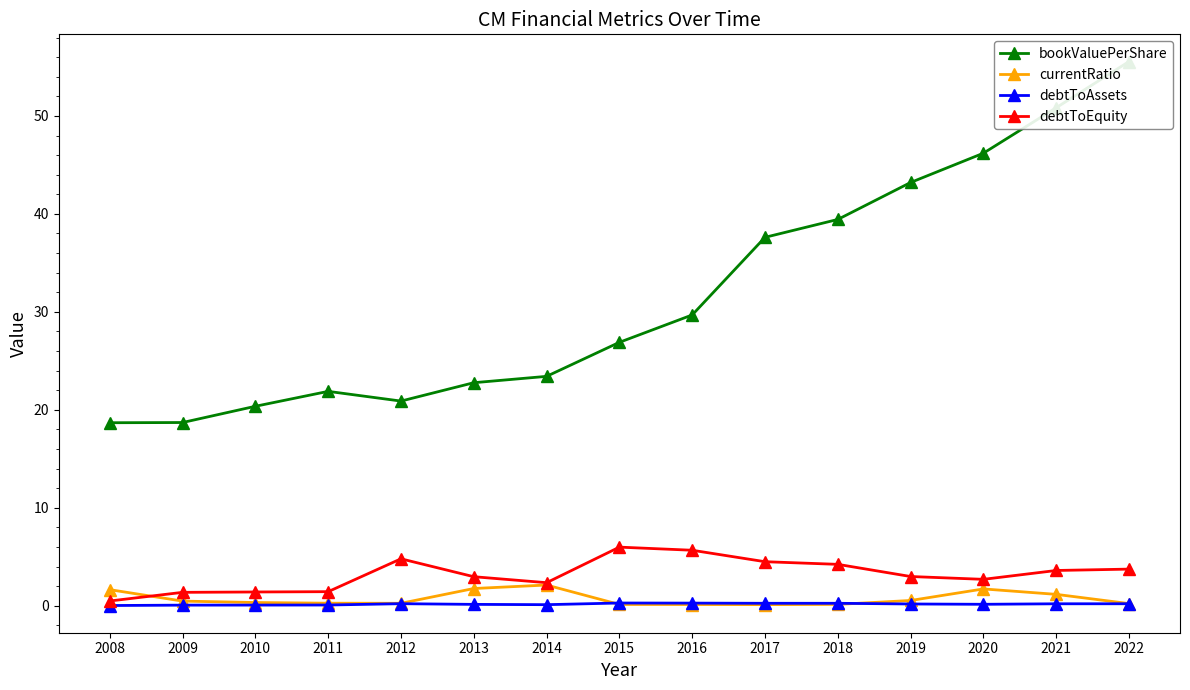

Reading left to right, transcribe all the data shown in this chart.

bookValuePerShare: 18.7	18.7	20.4	21.9	20.9	22.8	23.4	26.9	29.7	37.6	39.4	43.2	46.2	50.8	55.6
currentRatio: 1.6	0.5	0.3	0.3	0.2	1.8	2.1	0.1	0.1	0.1	0.1	0.5	1.7	1.2	0.2
debtToAssets: 0.0	0.1	0.1	0.1	0.2	0.1	0.1	0.3	0.3	0.2	0.2	0.2	0.1	0.2	0.2
debtToEquity: 0.5	1.4	1.4	1.4	4.8	3.0	2.4	6.0	5.7	4.5	4.2	3.0	2.7	3.6	3.7